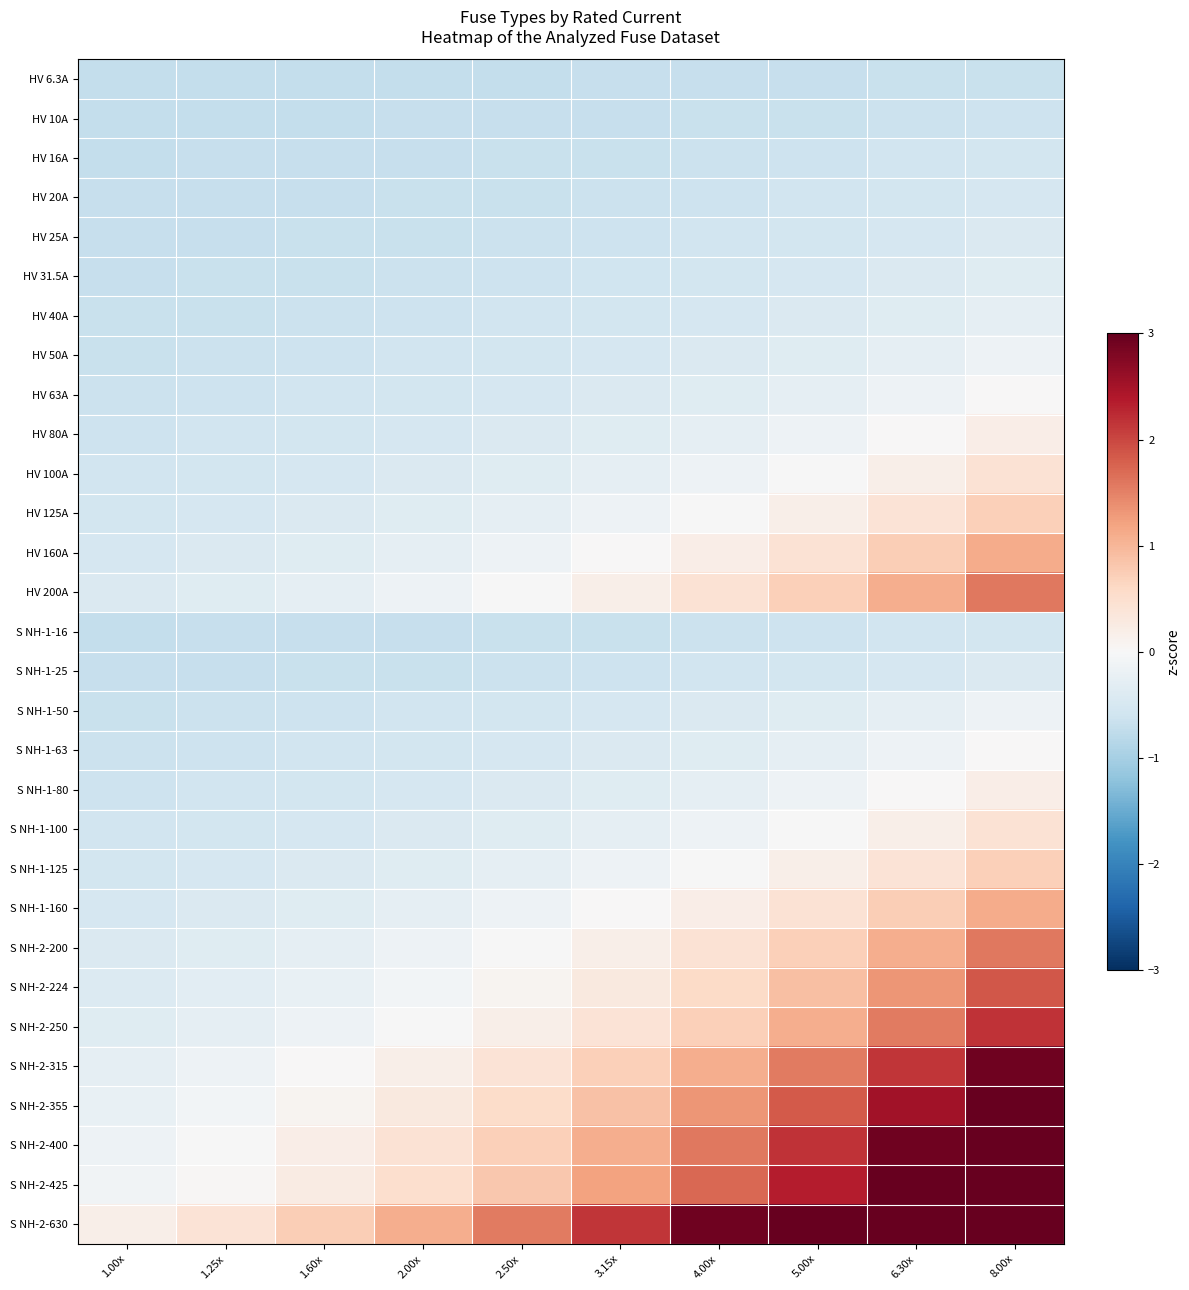

At which category is the sum across all series the highest?

8.00x